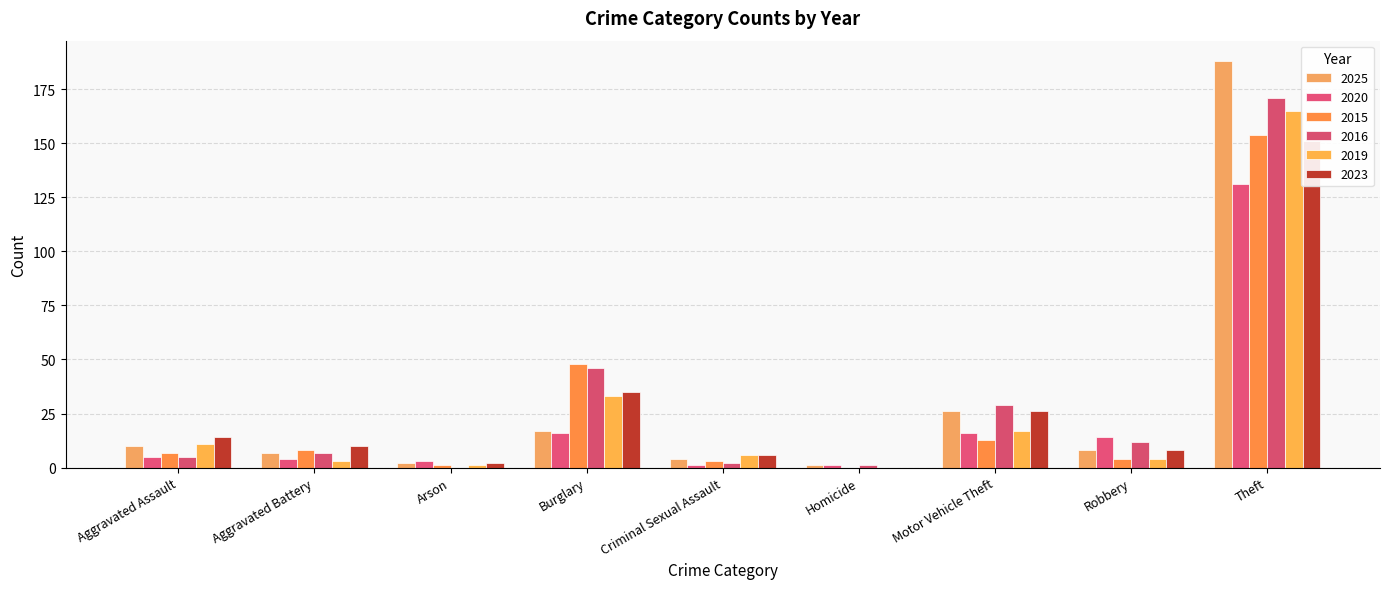

What is the difference between the maximum and second lowest values in the 2020 series?

130